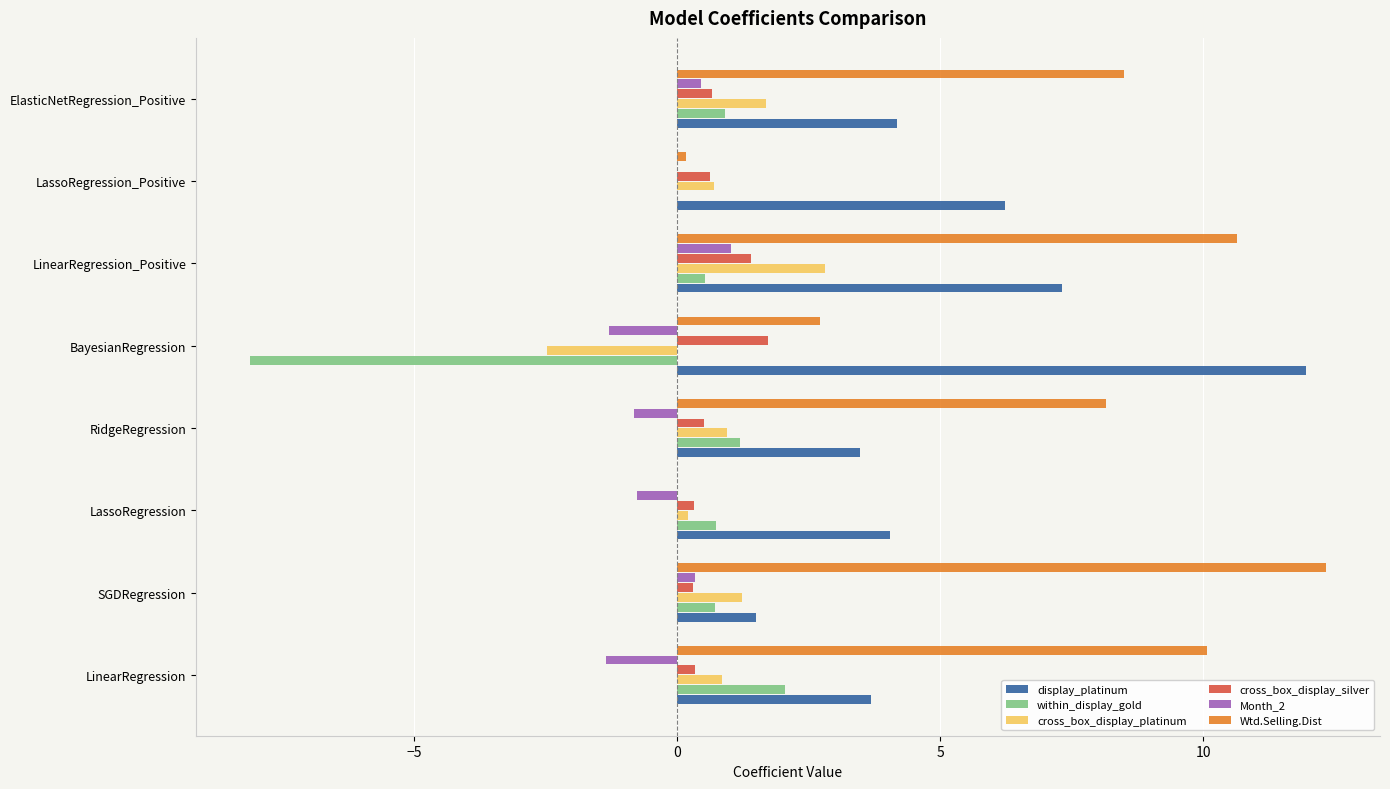

The value of Month_2 at LinearRegression is -1.4. True or false?

True